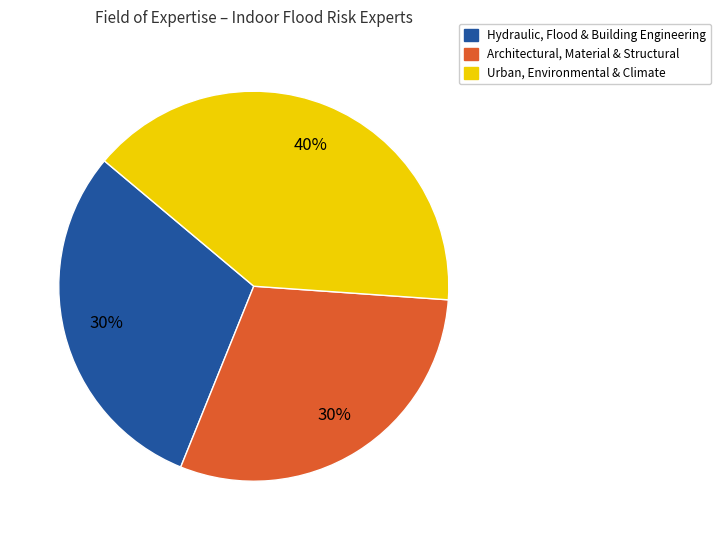

What percentage is the Urban, Environmental & Climate slice, to the nearest percent?

40%